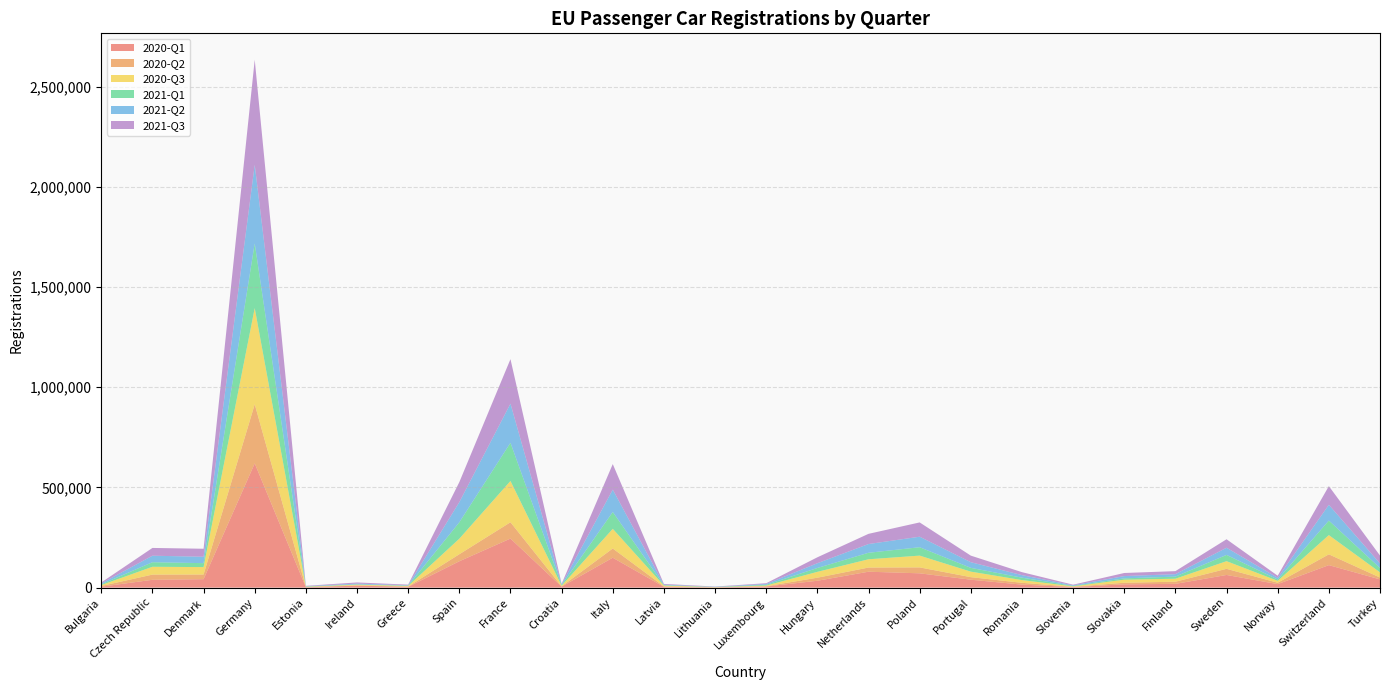

Reading left to right, list all the values displayed in this chart.

2020-Q1: 4590	38988	42110	620036	1800	9796	3958	131495	244776	4761	149261	3755	988	5560	34190	79355	71357	39523	14898	2779	16322	18742	63109	17425	112214	41026
2020-Q2: 3533	25934	23303	295000	978	1196	1512	35048	81365	1697	45978	2343	573	1346	15296	20772	29562	12683	9067	1377	7937	10777	30624	6989	53871	9327
2020-Q3: 4663	39053	36991	480000	1673	3539	2979	77545	205988	3111	98159	4117	1020	3309	29171	41324	58774	27556	13597	2126	15345	14838	38255	9425	96025	25873
2021-Q1: 3701	22715	19656	322700	1202	1684	1362	81867	190624	3104	84136	1924	519	3791	19316	32425	41890	18872	12082	2471	6556	10580	31258	6599	72489	21678
2021-Q2: 4344	32512	32027	392500	1529	3886	2109	100547	195361	3381	111509	2716	1046	4147	23731	43595	52480	28159	12637	2792	11403	12183	35687	8455	78581	22578
2021-Q3: 4888	38820	39862	524300	1755	5678	3007	99937	222072	3012	127425	3625	1204	3794	29610	50895	71282	32839	14912	3074	15382	15109	42399	10391	93383	39580